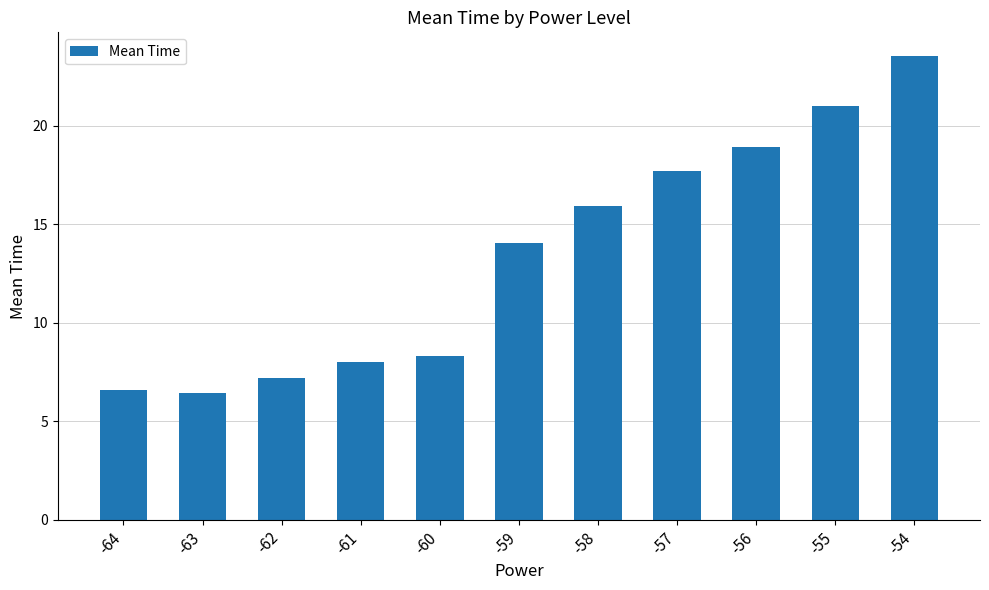

What is the sum of the values at -54 and -62?

30.8